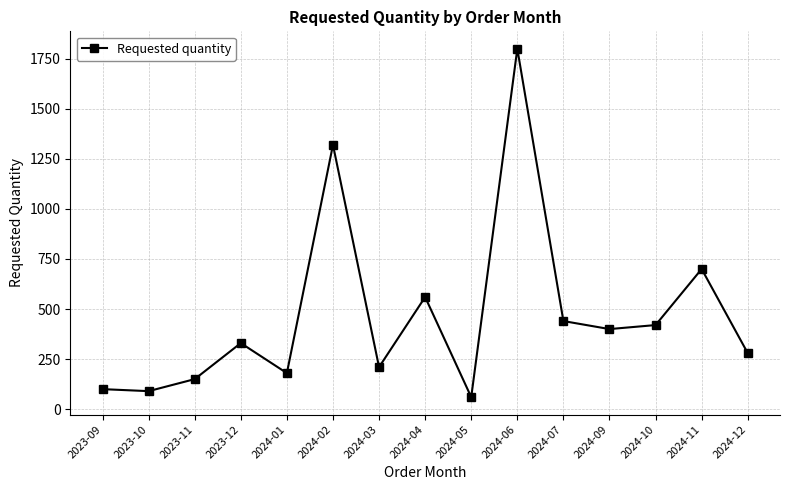

Where is the data nearest to the value 930?

2024-11